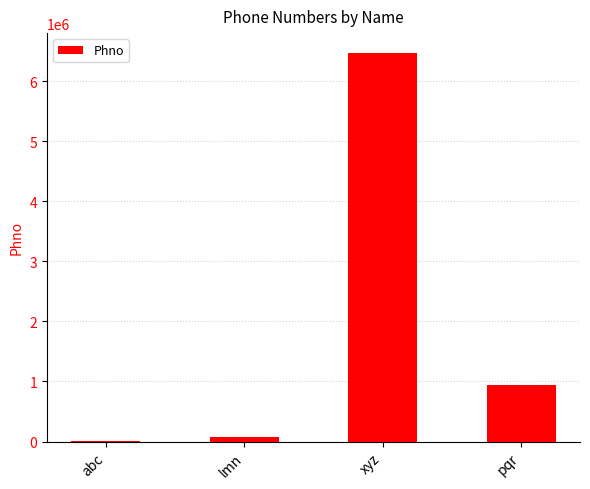

What is the approximate value at abc?

12345